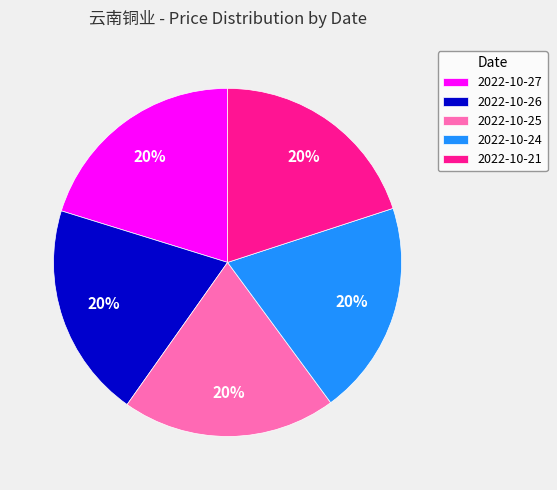

Is there a majority slice in this chart?

No